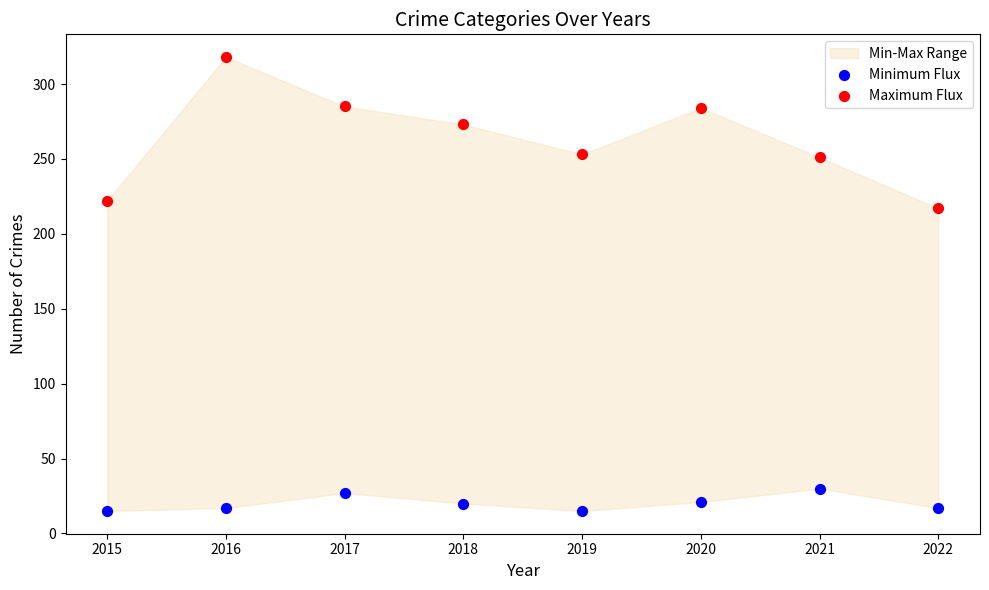

Across all data points, what is the range of Y values (max minus min)?

303